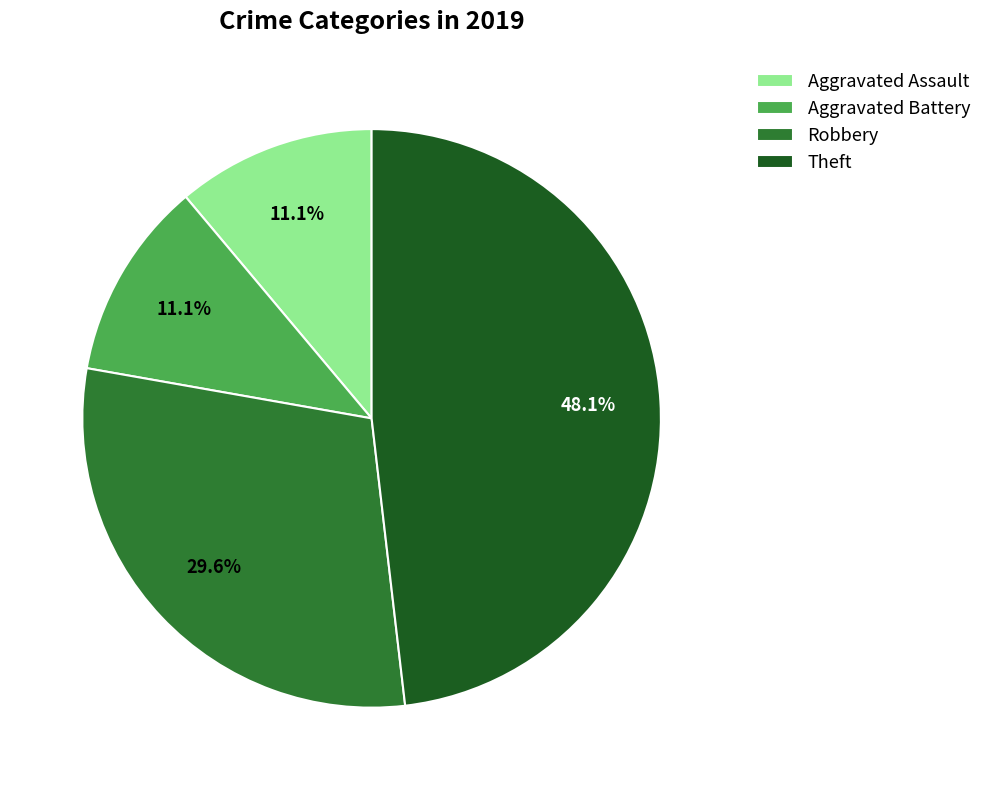

Is there any slice that represents more than half of the pie?

No